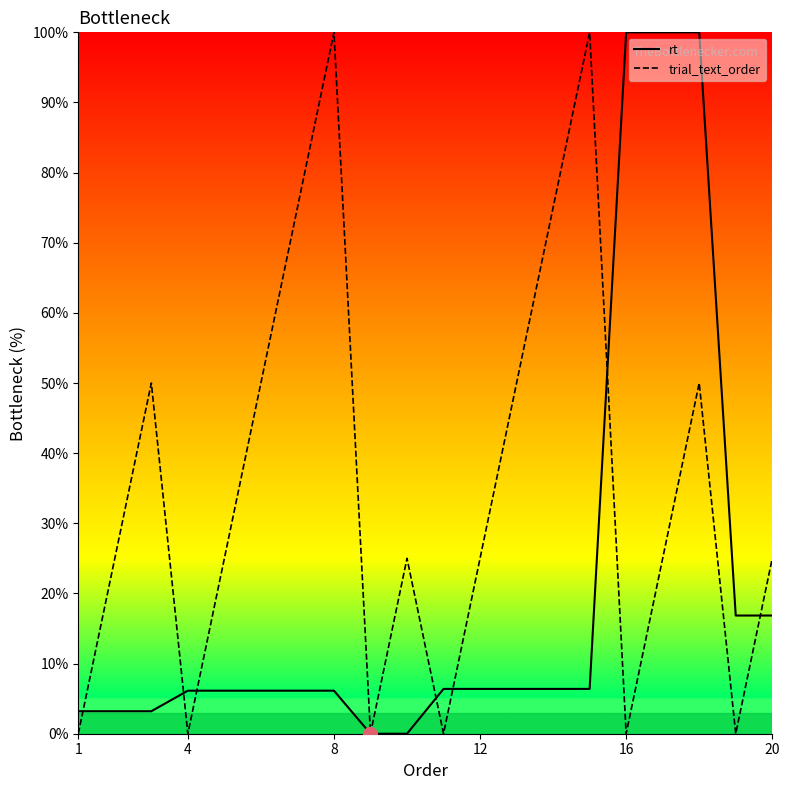

How many interior local peaks does the trial_text_order series have?

5